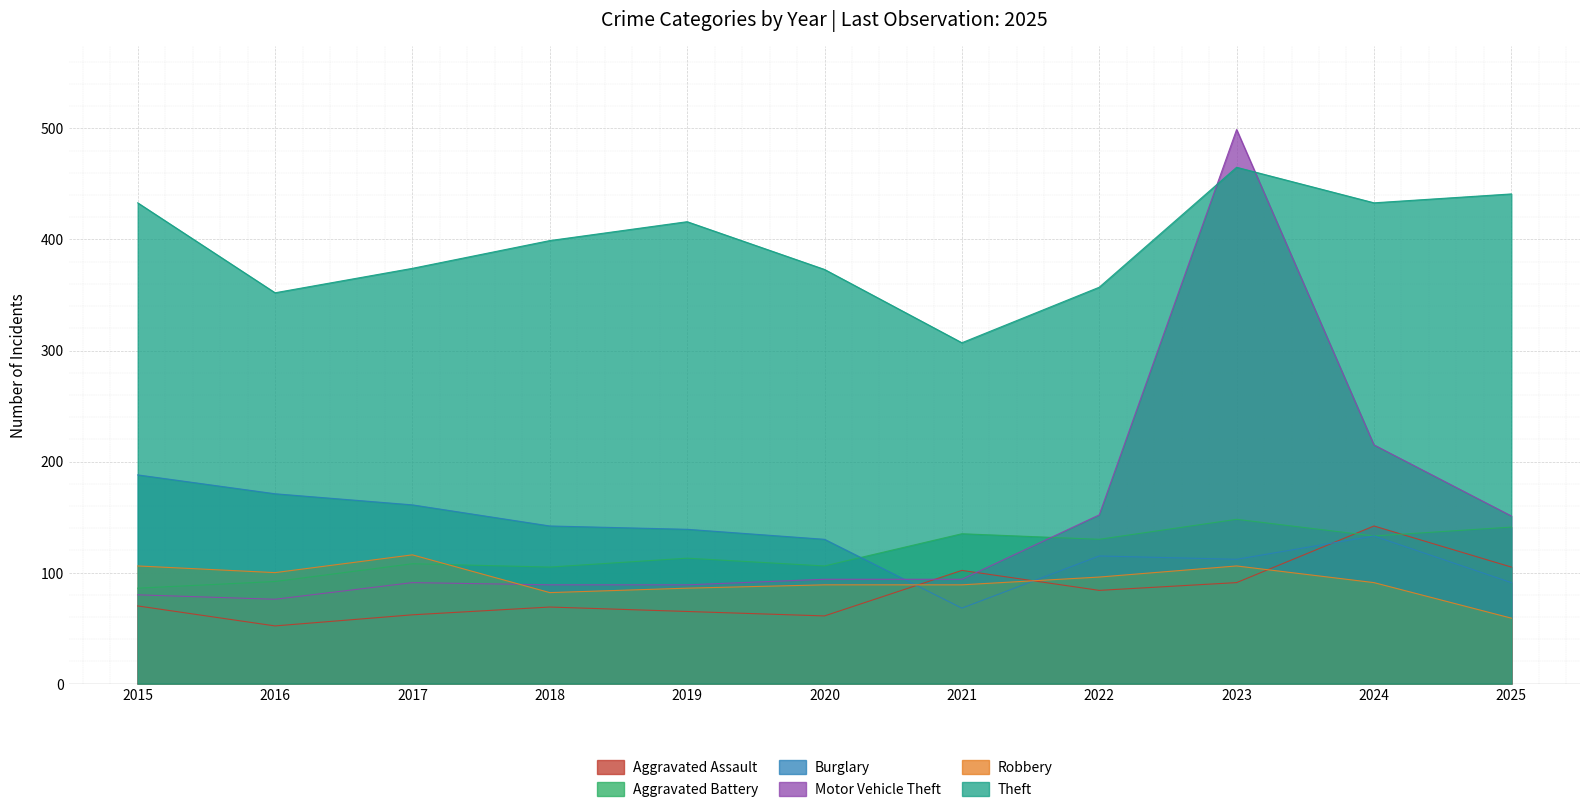

The Aggravated Assault series shows 65 at 2019. True or false?

True